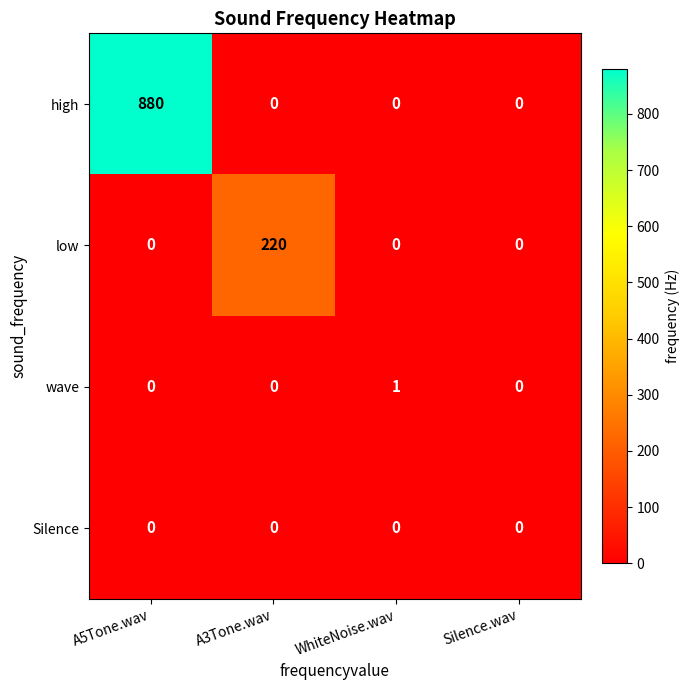

Reading left to right, extract all data points from this chart.

high: 880	0	0	0
low: 0	220	0	0
wave: 0	0	1	0
Silence: 0	0	0	0